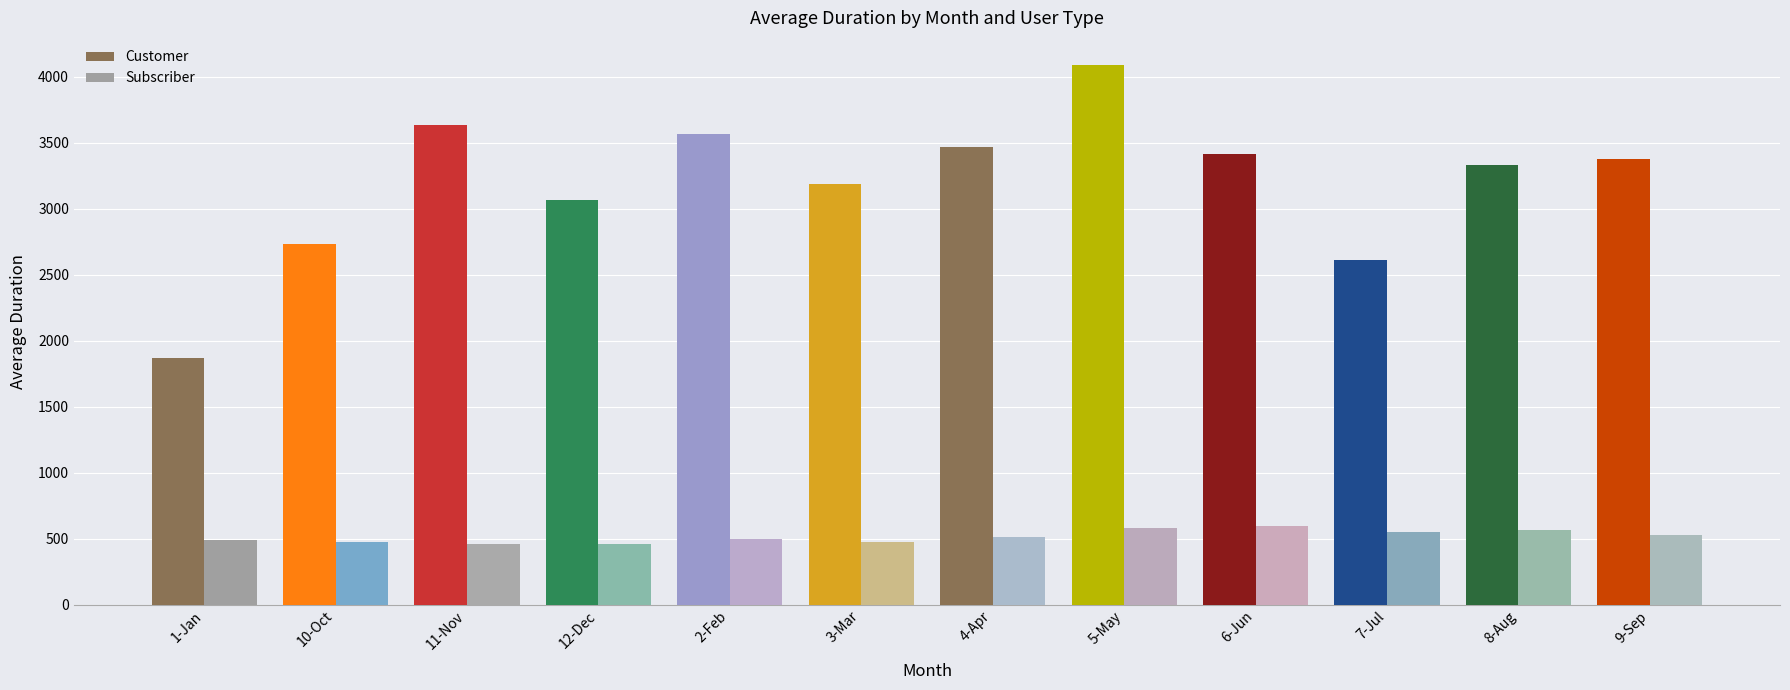

Rank the series by their maximum value, from highest to lowest.

Customer, Subscriber